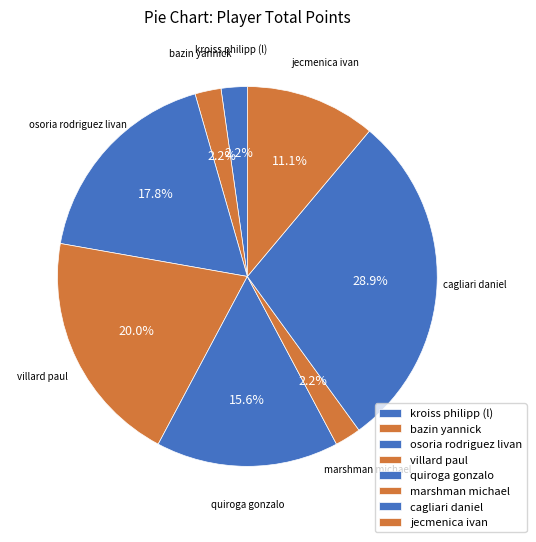

What is the largest slice in the pie chart?

cagliari daniel